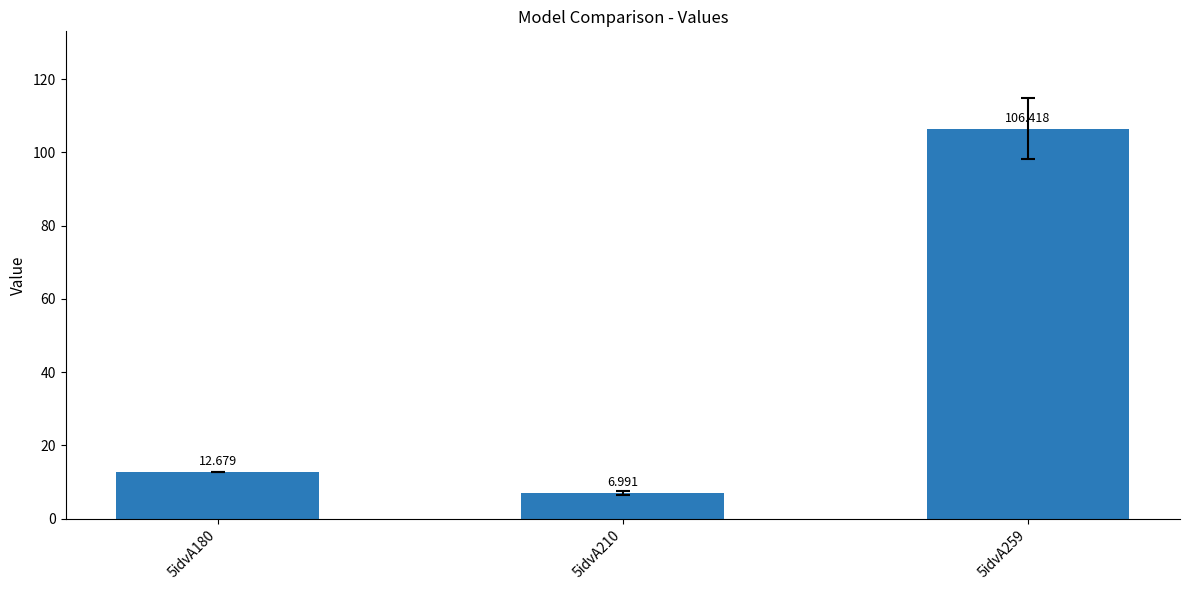

List the labels in order of value, smallest first.

5idvA210, 5idvA180, 5idvA259